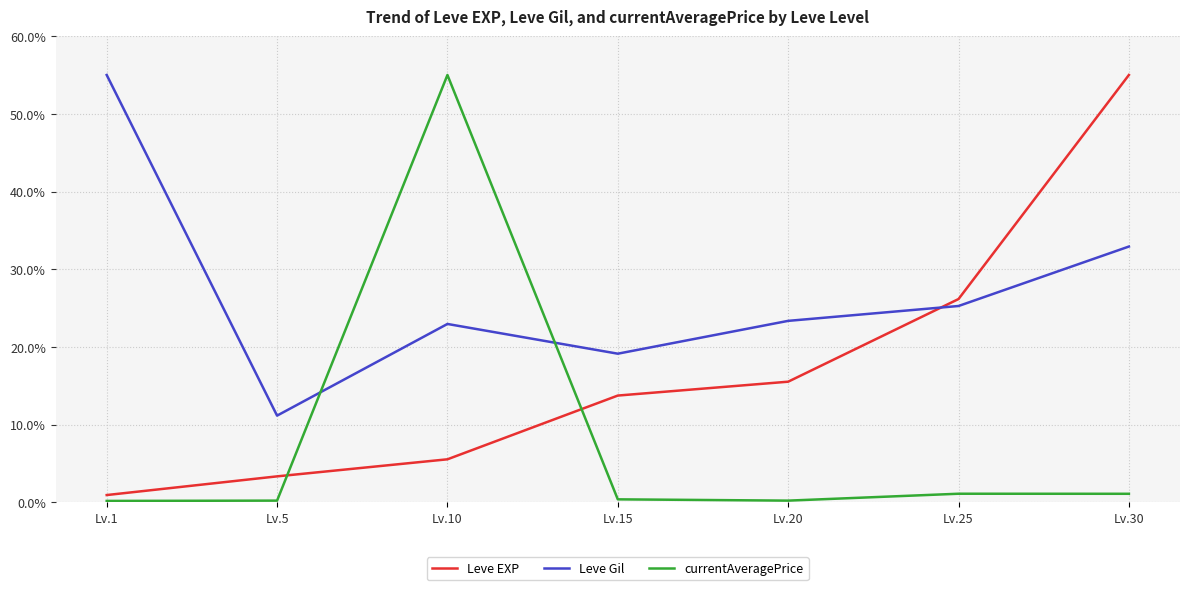

Is it true that Leve EXP equals 0.9 at Lv.1?

True